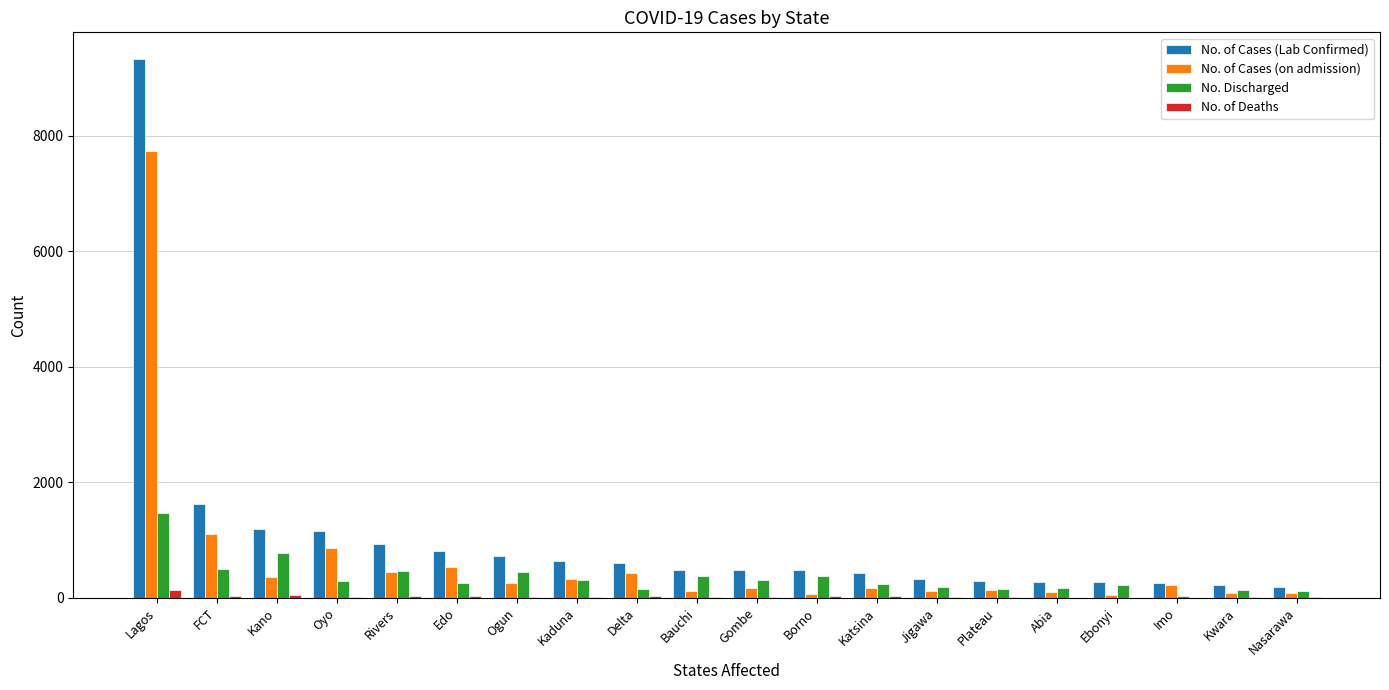

How many groups of bars are there?

20